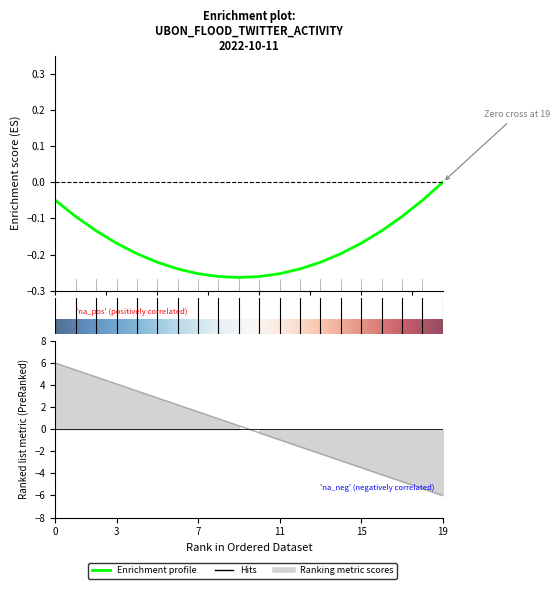

Is it true that the value at 07:13:42 is 6.2?

False